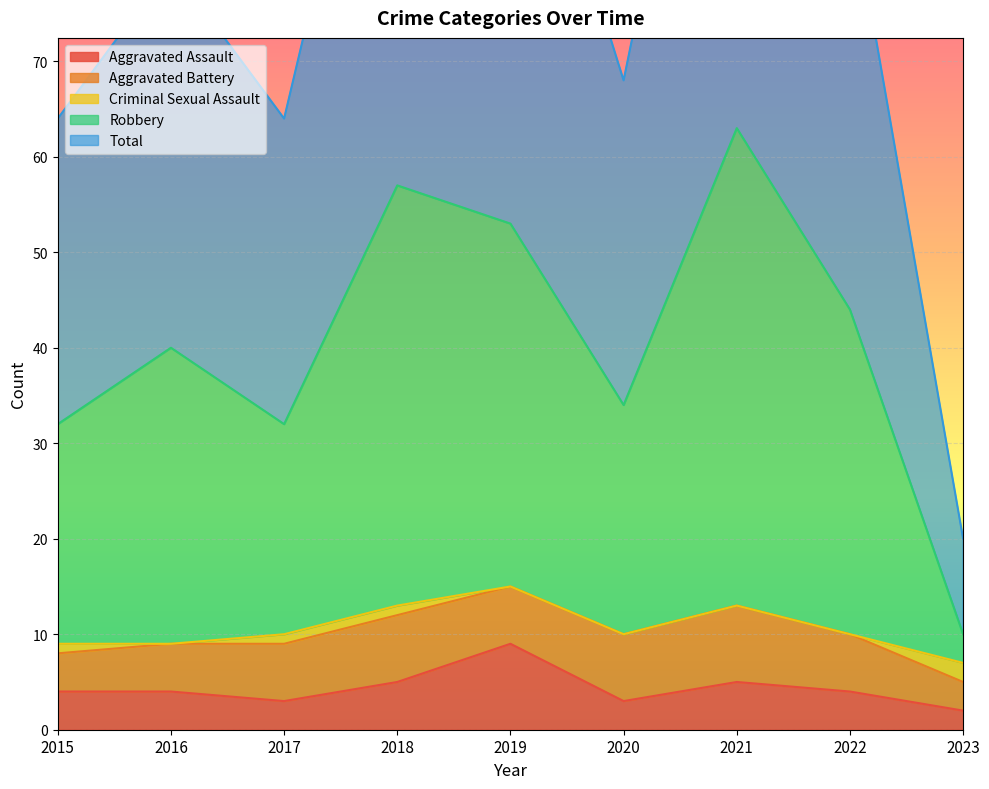

Is it true that Aggravated Assault equals 9 at 2019?

True